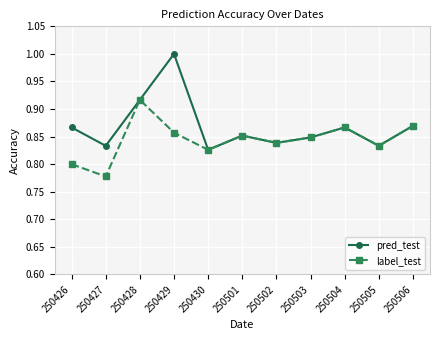

What is the sum of the pred_test values at 250427 and 250501?

1.7